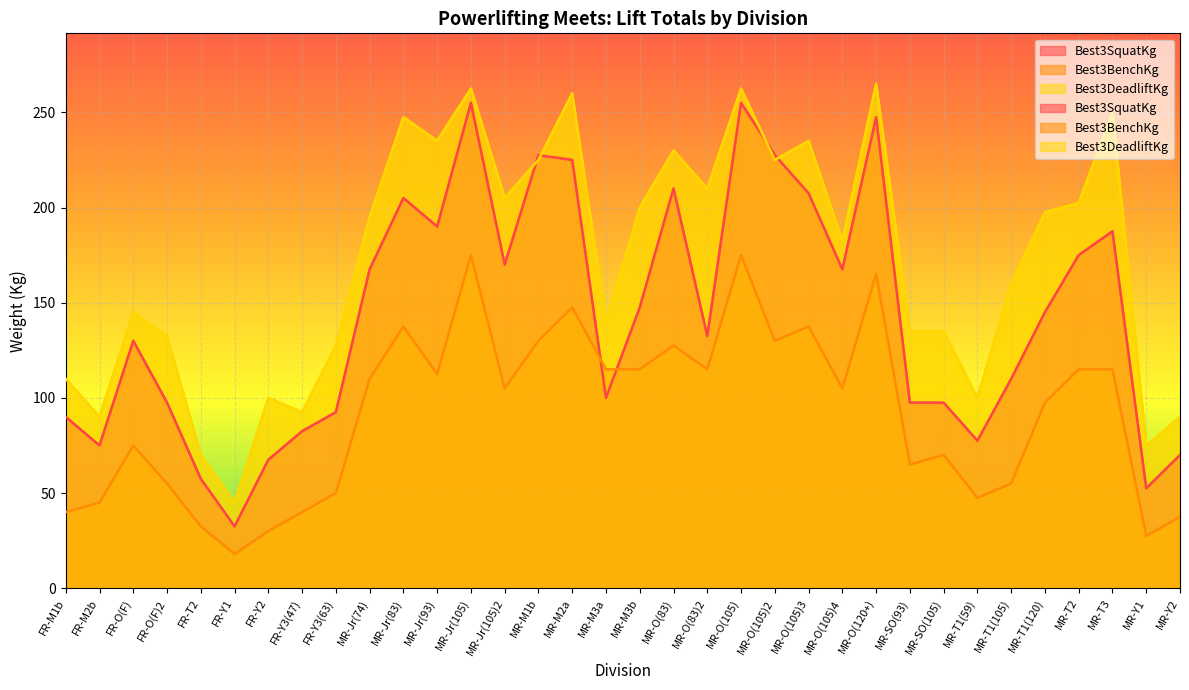

True or false: Best3SquatKg and Best3DeadliftKg intersect in this chart.

True